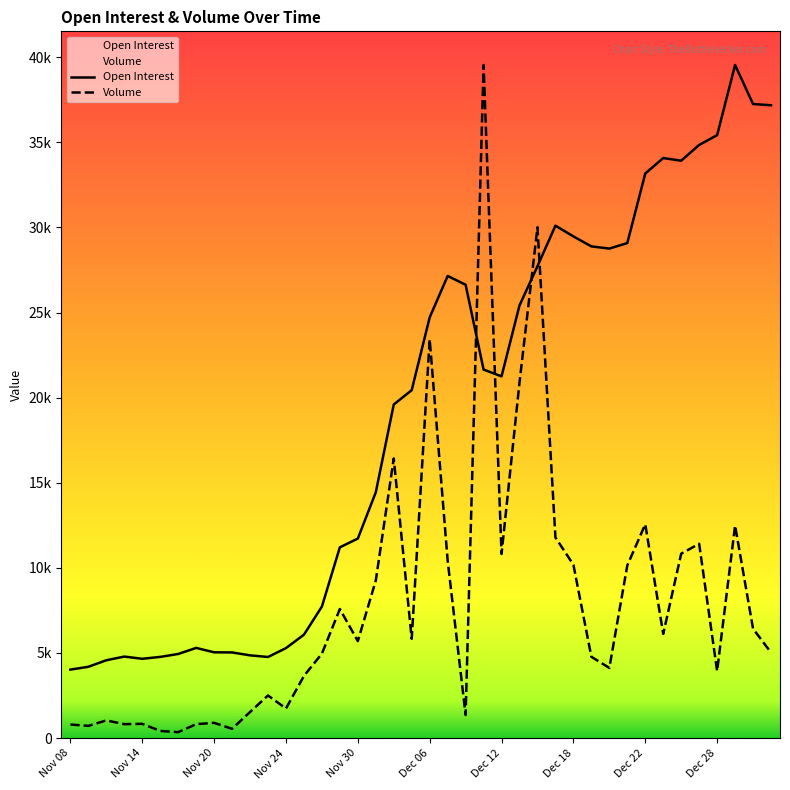

What are all the series names shown in the legend?

Open Interest, Volume